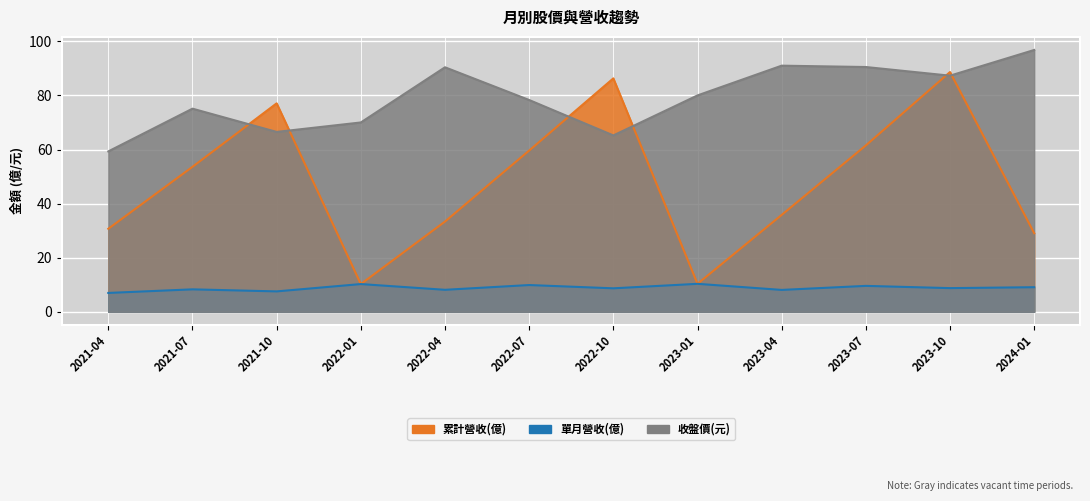

The 收盤價(元) series shows 146.8 at 2023-10. True or false?

False